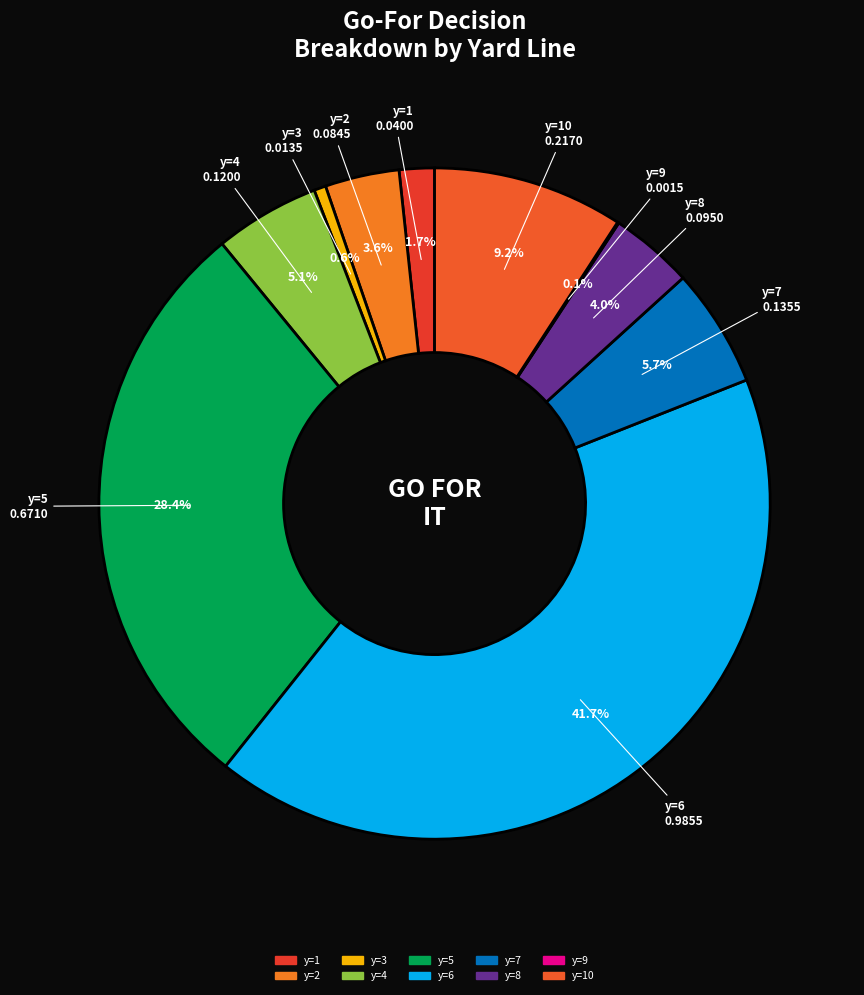

How many segments does this pie chart have?

10